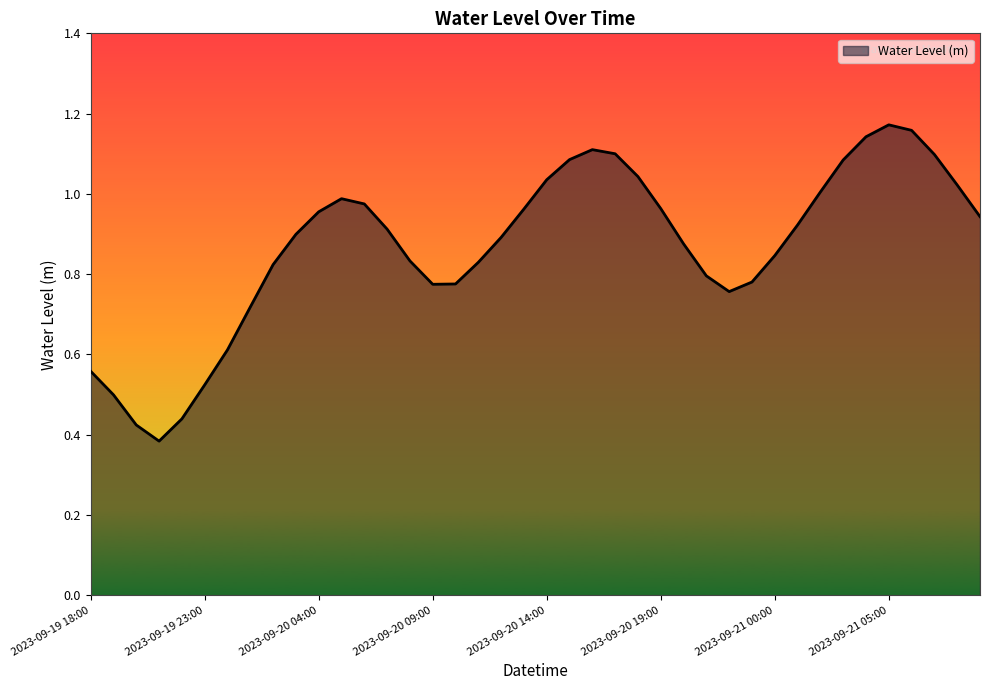

Reading left to right, list all the values displayed in this chart.

0.6	0.5	0.4	0.4	0.4	0.5	0.6	0.7	0.8	0.9	1.0	1.0	1.0	0.9	0.8	0.8	0.8	0.8	0.9	1.0	1.0	1.1	1.1	1.1	1.0	1.0	0.9	0.8	0.8	0.8	0.8	0.9	1.0	1.1	1.1	1.2	1.2	1.1	1.0	0.9